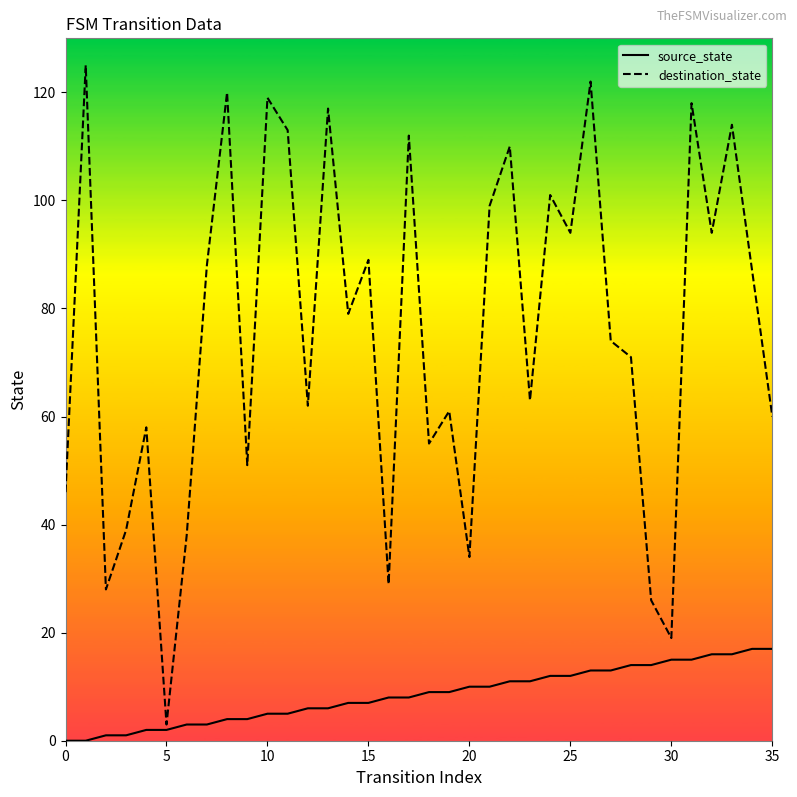

What is the maximum value for source_state?

17